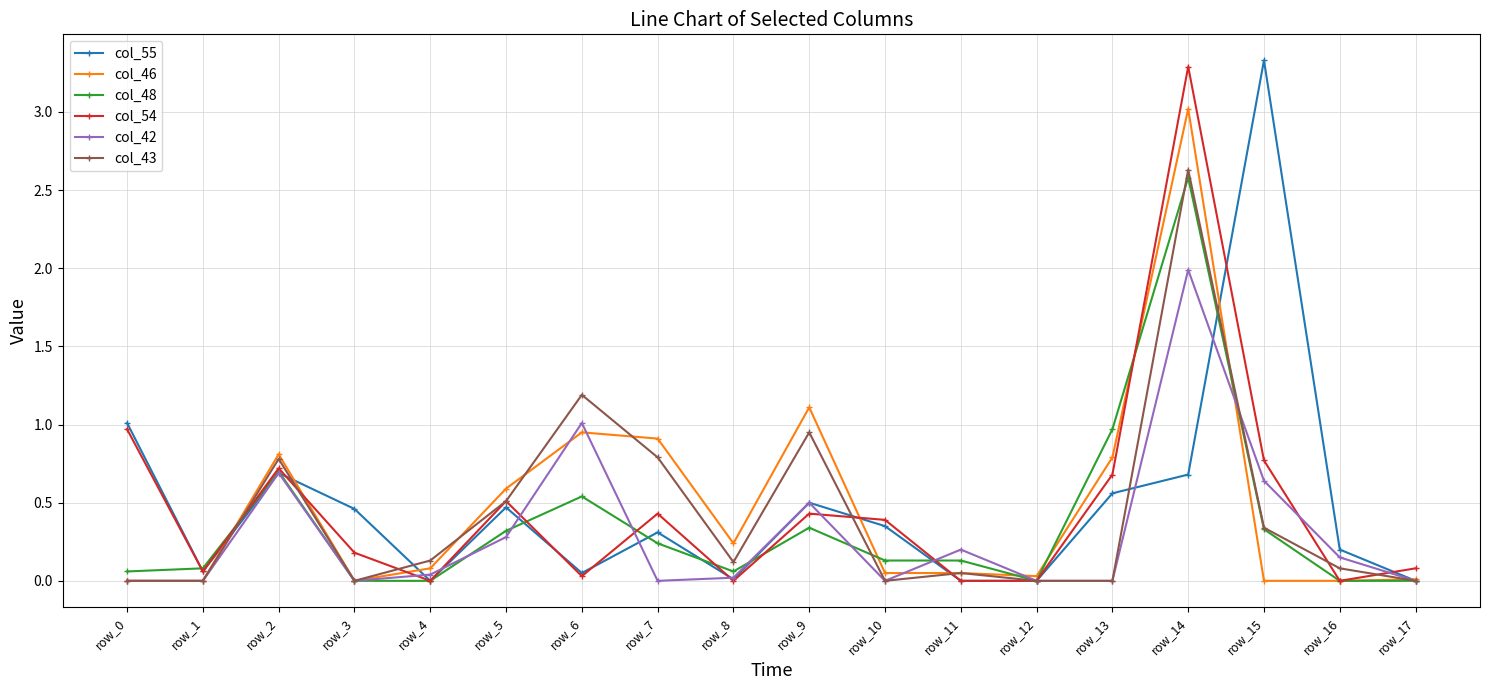

What is the value of the col_55 point at the 1st from the left?

1.0